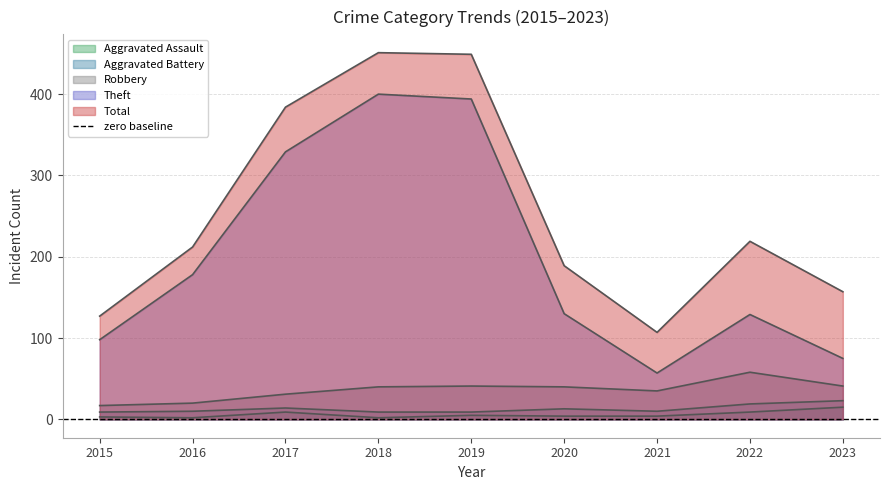

At which category does the chart reach its minimum across all series?

2016